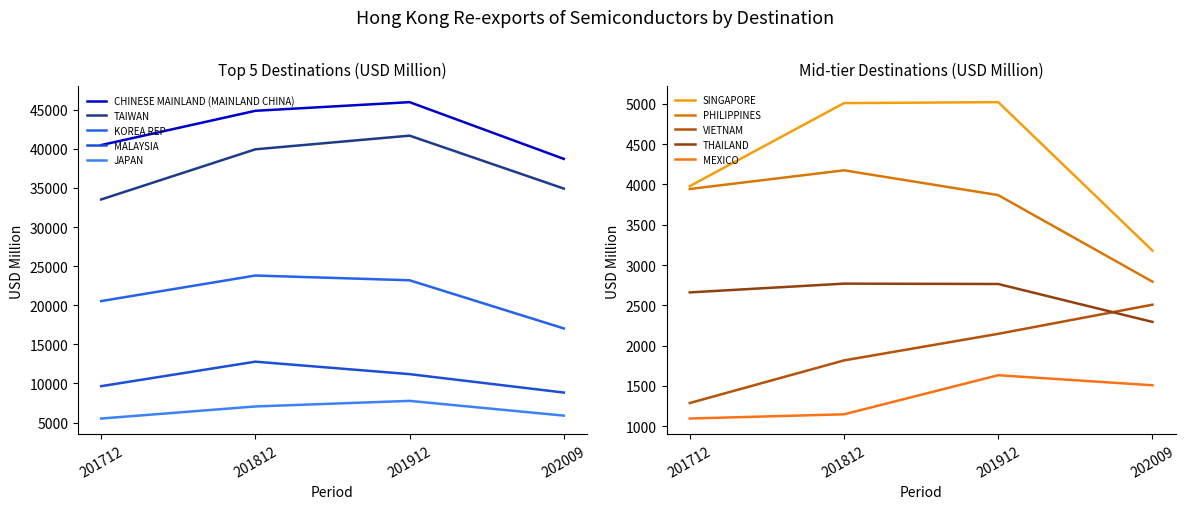

At which label does 201812 reach its peak?

CHINESE MAINLAND (MAINLAND CHINA)